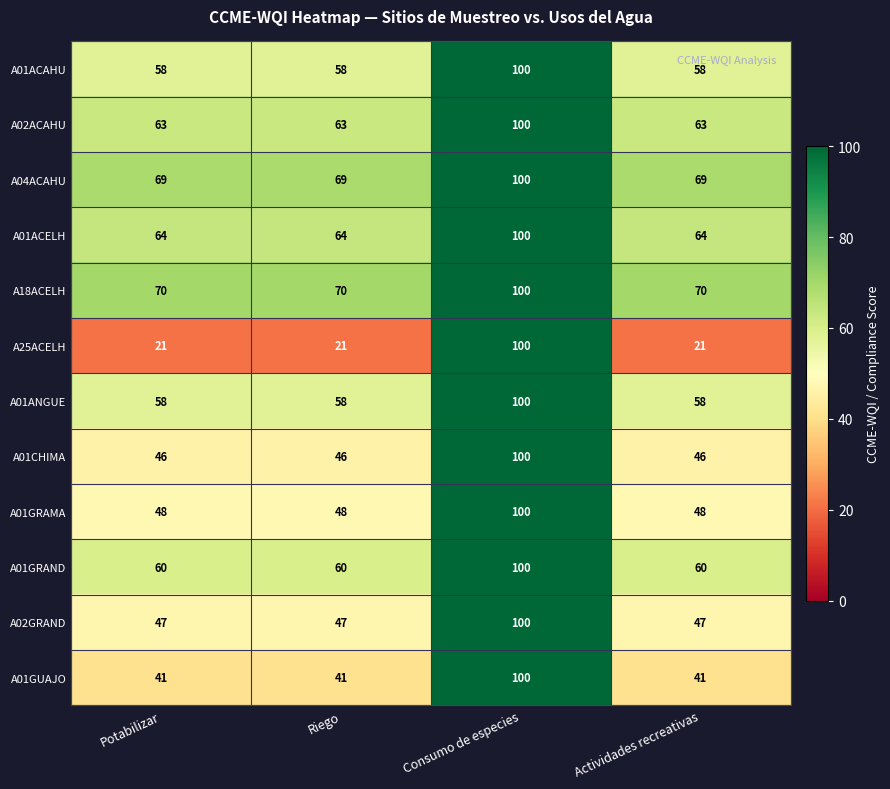

How many data points in A01ACELH are above 64?

1